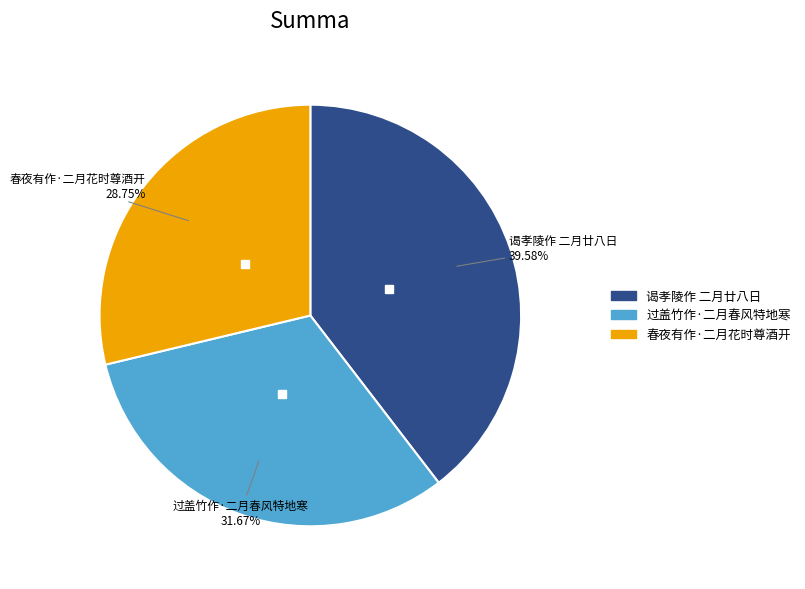

How many slices are in this pie chart?

3